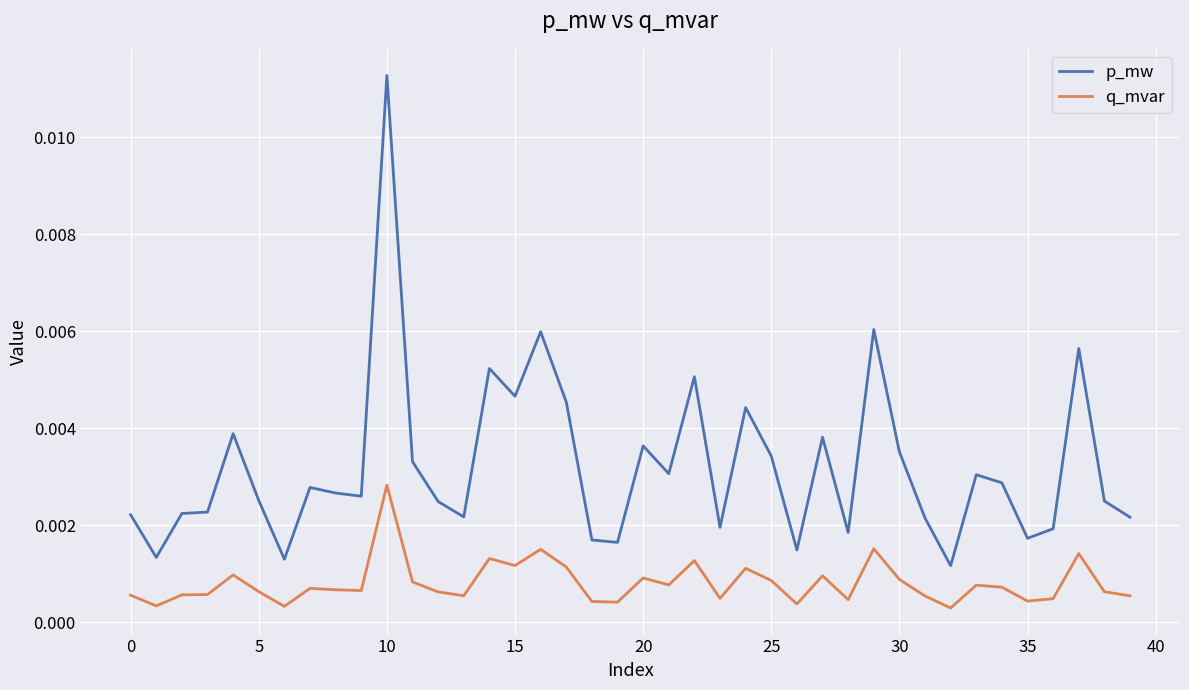

At how many categories does at least one series exceed 0?

40